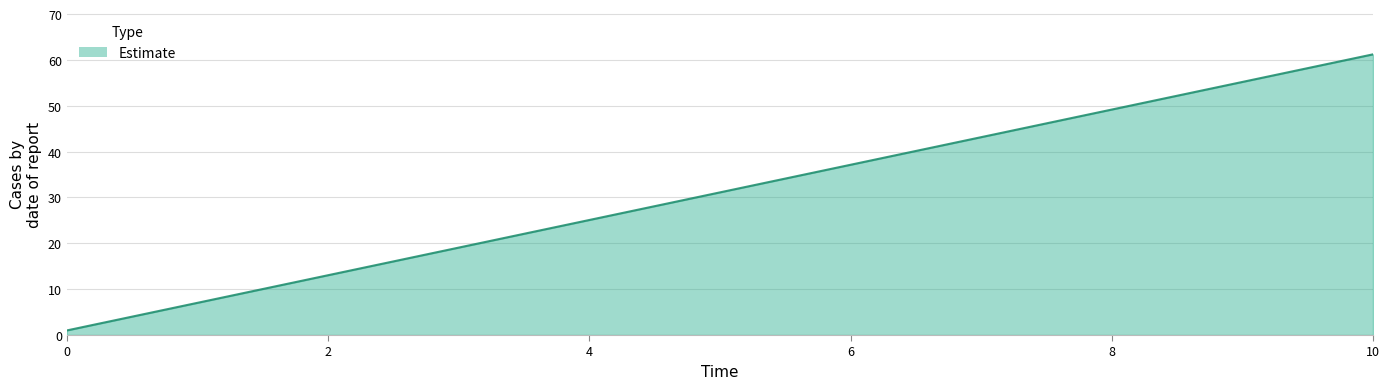

What is the greatest value displayed?

61.2